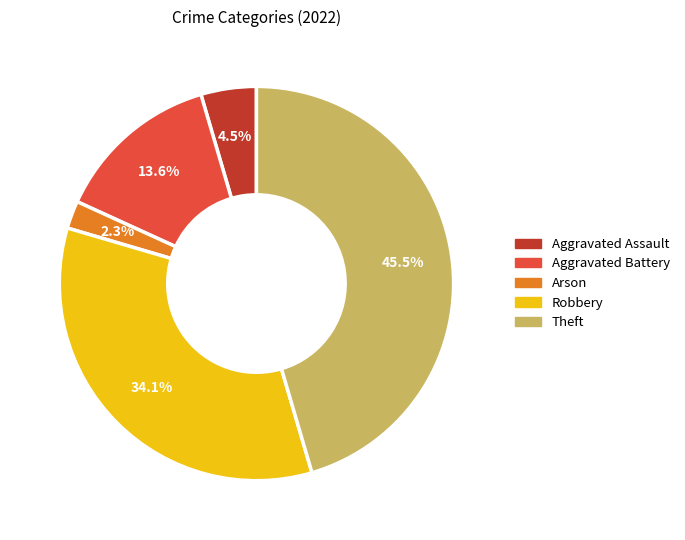

To the nearest percent, what is the average slice percentage?

20%